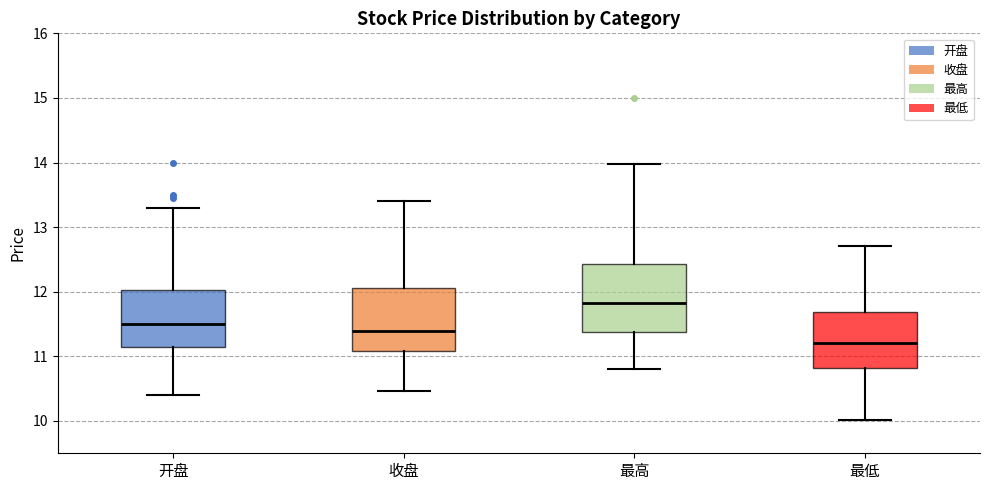

Where is the lower edge of the box for 开盘 on the y-axis? The values are not printed on the chart, so give them approximately, as read against the axis.

11.1